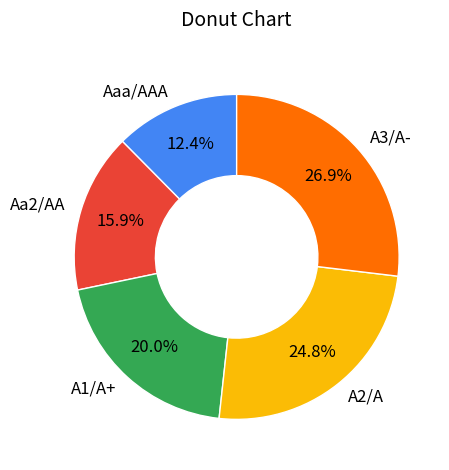

To the nearest percent, what is the combined percentage of A2/A and A1/A+?

45%